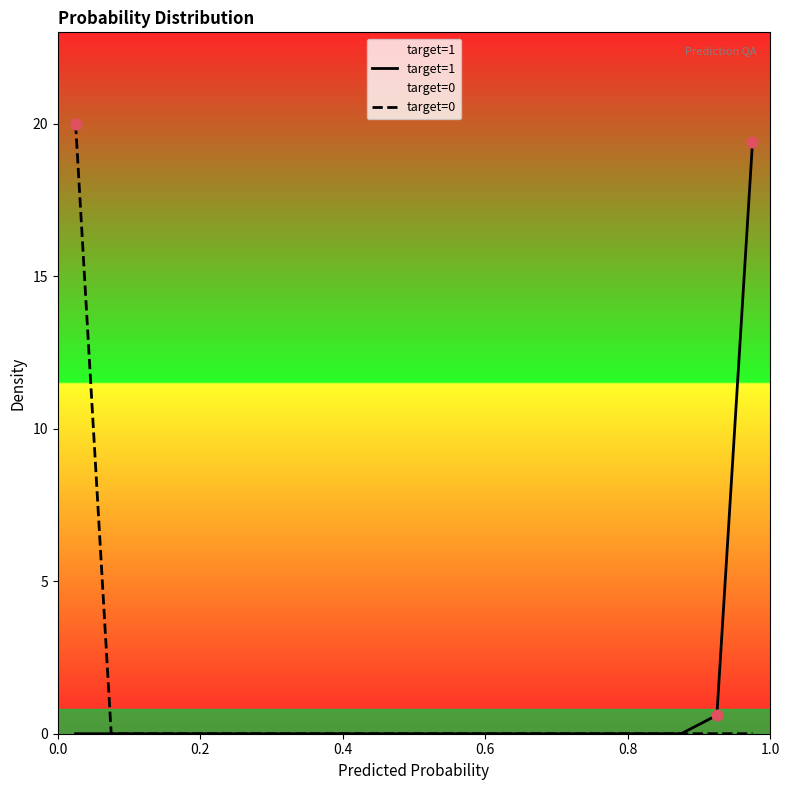

Which series contains the lowest Y value?

target=1